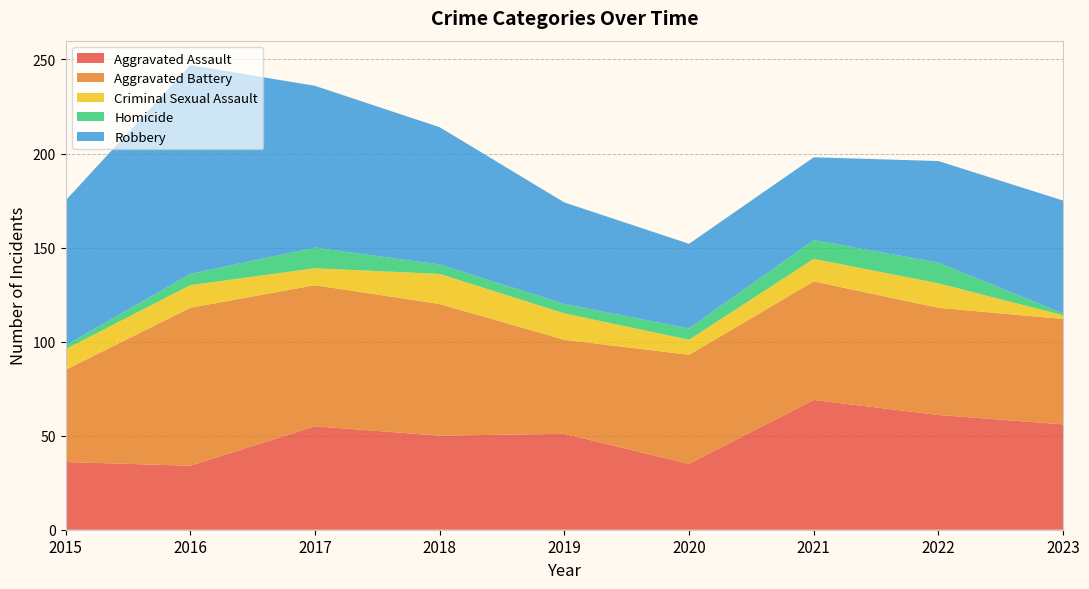

Reading left to right, what are all the values shown in this chart?

Aggravated Assault: 36	34	55	50	51	35	69	61	56
Aggravated Battery: 49	84	75	70	50	58	63	57	56
Criminal Sexual Assault: 11	12	9	16	14	8	12	13	2
Homicide: 2	6	11	5	5	6	10	11	1
Robbery: 77	111	86	73	54	45	44	54	60